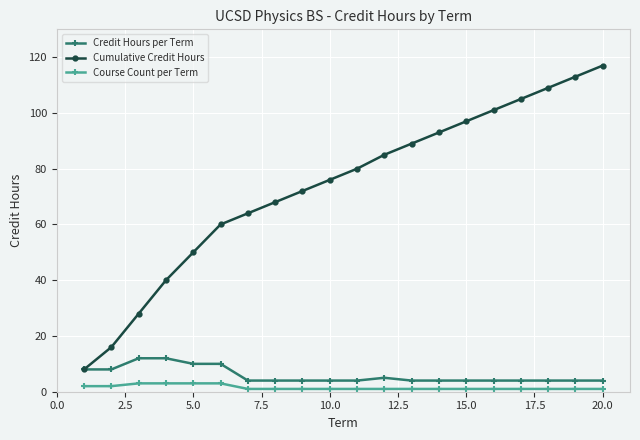

How many lines are shown in the chart?

3